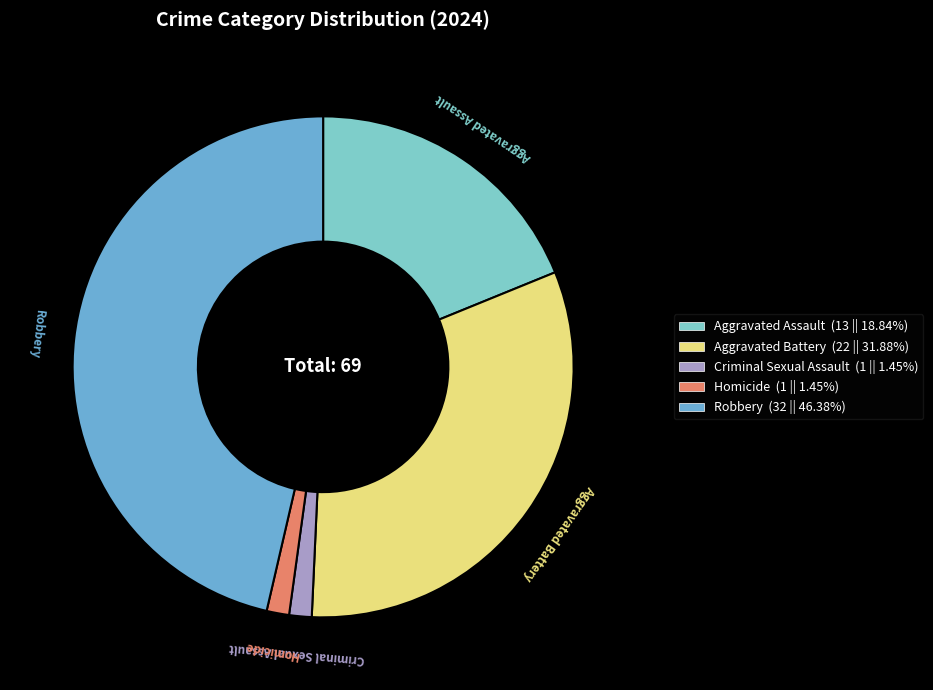

Do Robbery and Aggravated Assault together represent more than half of the pie?

Yes